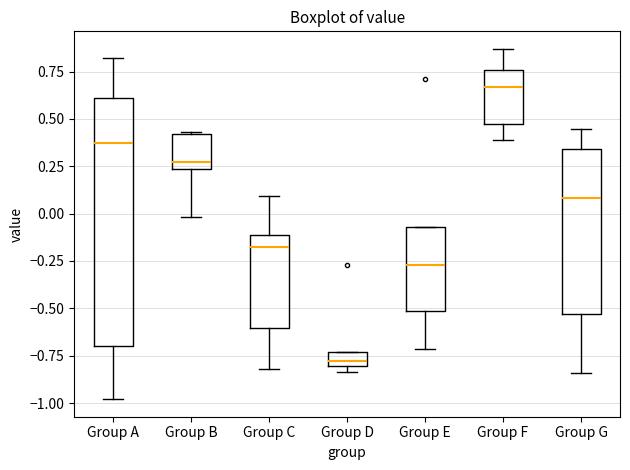

Where is the upper edge of the box for Group E on the y-axis? The values are not printed on the chart, so give them approximately, as read against the axis.

-0.05